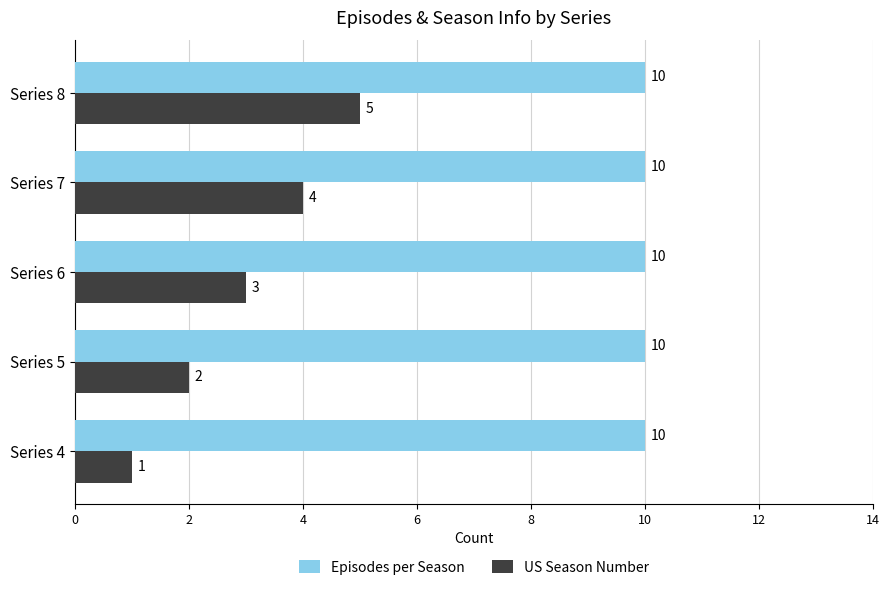

At which category is the sum across all series the highest?

Series 8